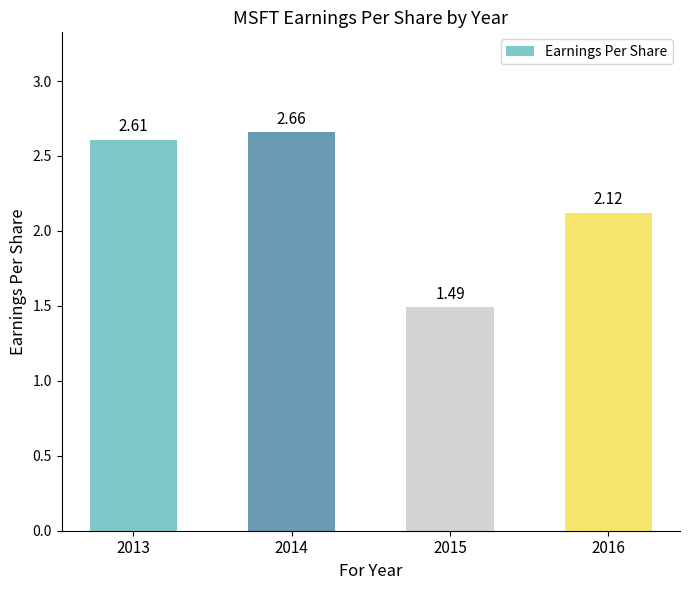

Count the values in the range 2 to 3.

3